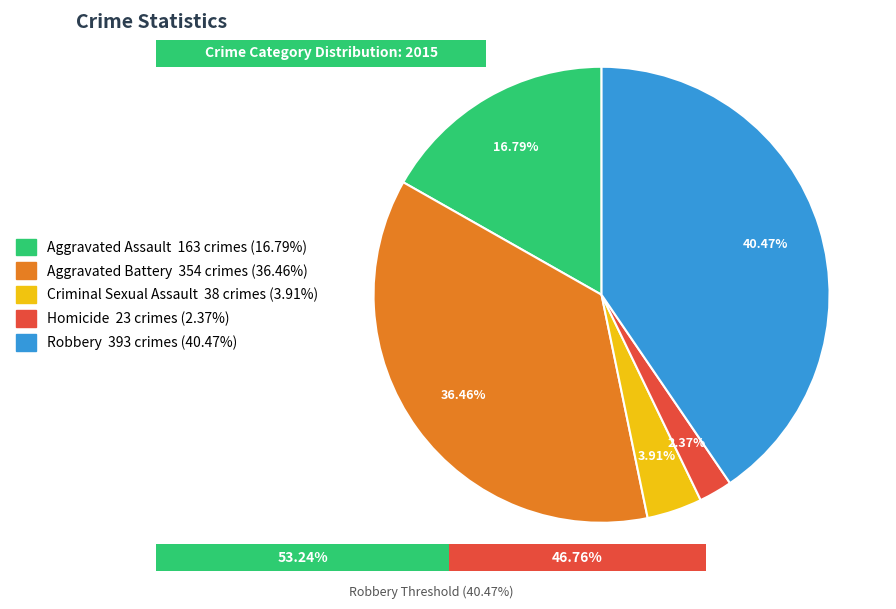

What is the smallest slice in the pie chart?

Homicide